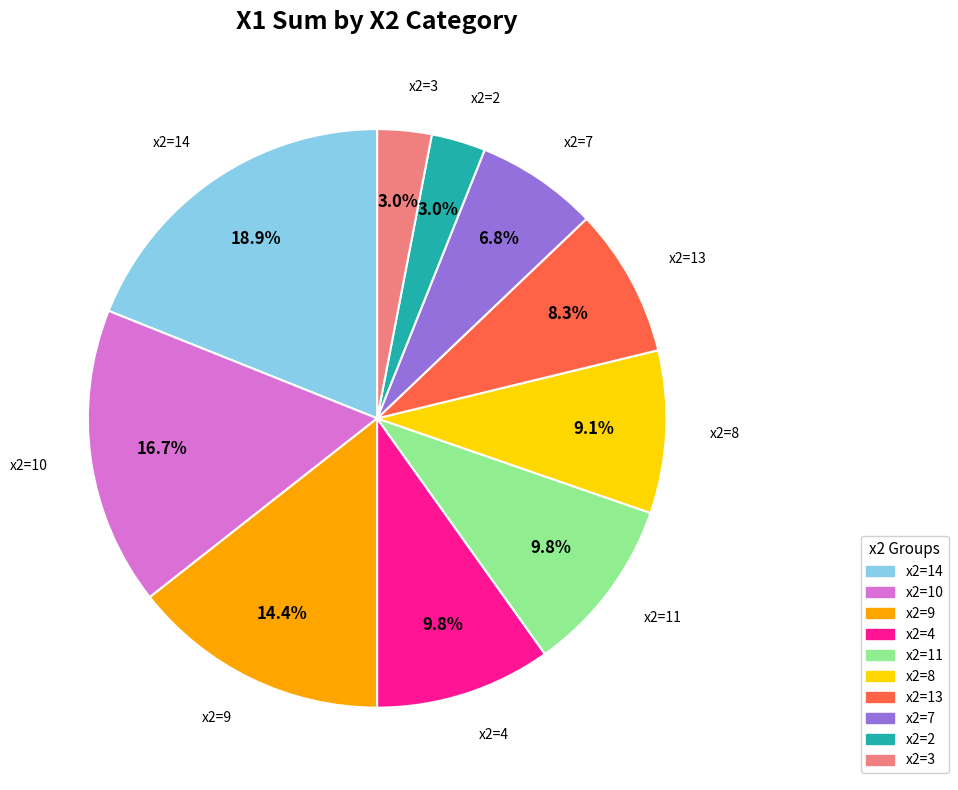

Does any single category account for the majority?

No